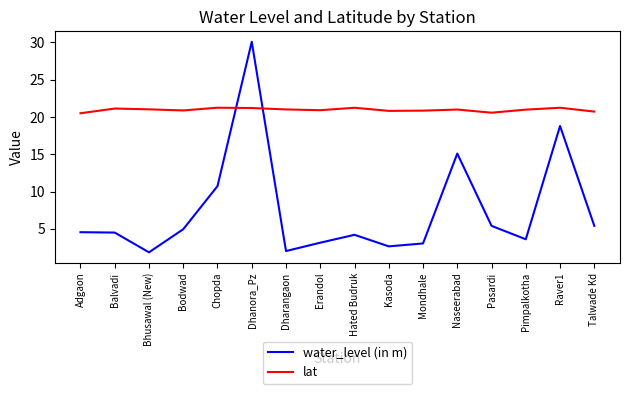

Rank the series by their average value, from lowest to highest.

water_level (in m), lat